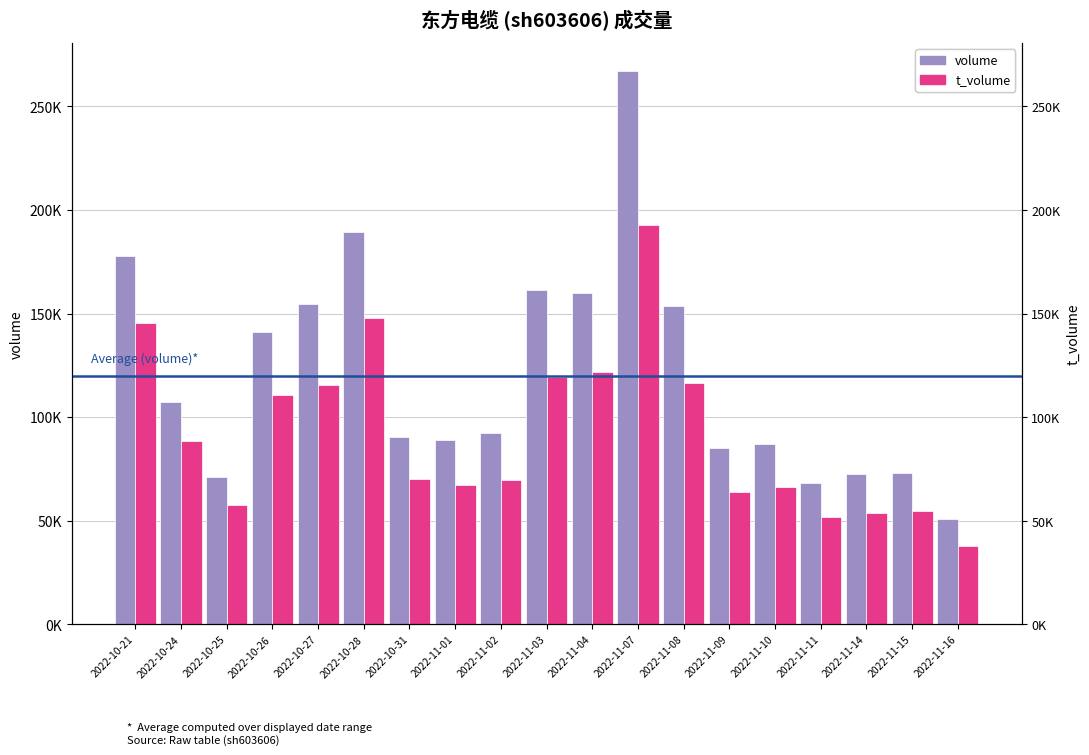

Which series changed the most between 2022-10-24 and 2022-11-01?

t_volume